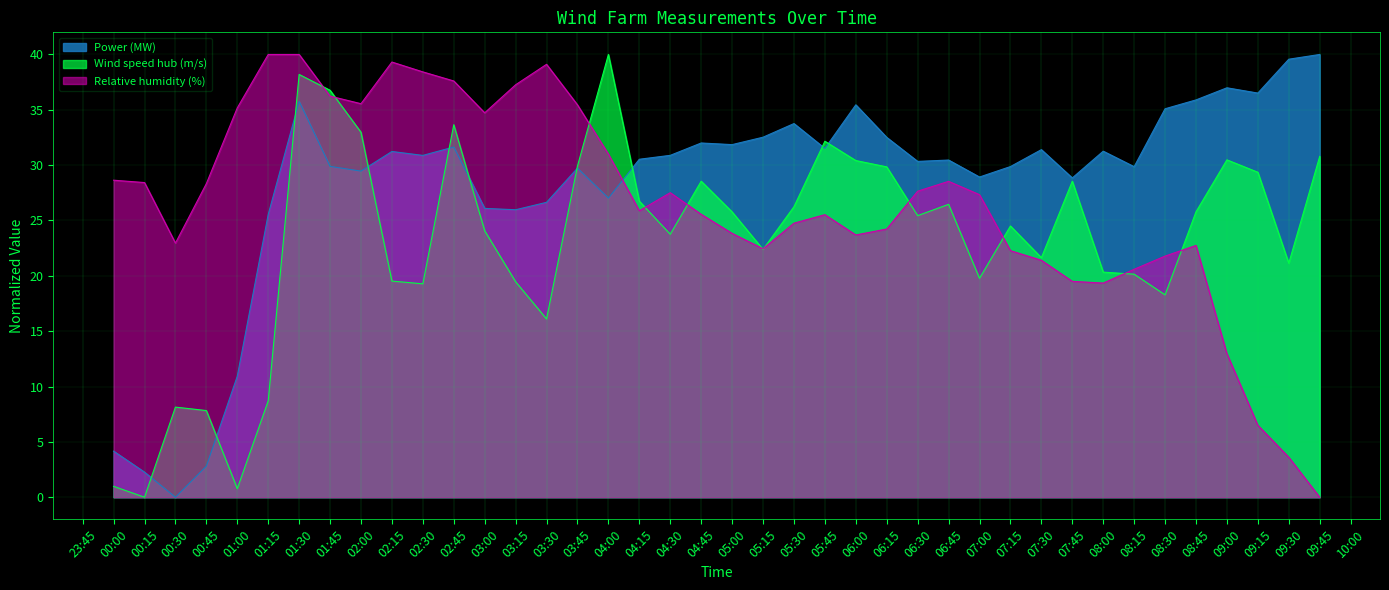

What is the sum of all Wind speed hub (m/s) values?

925.0